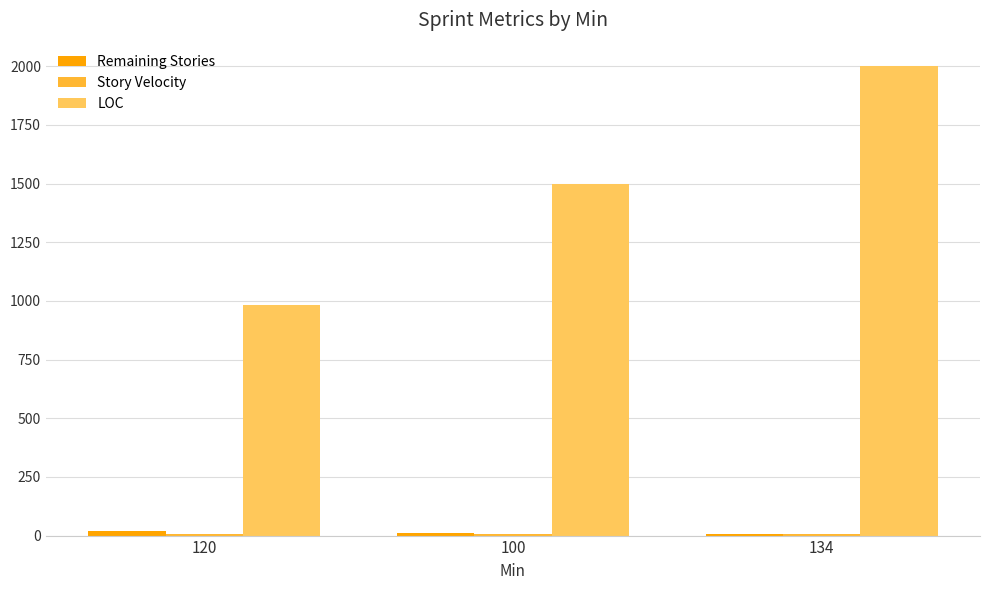

What is the sum of all LOC values?

4484